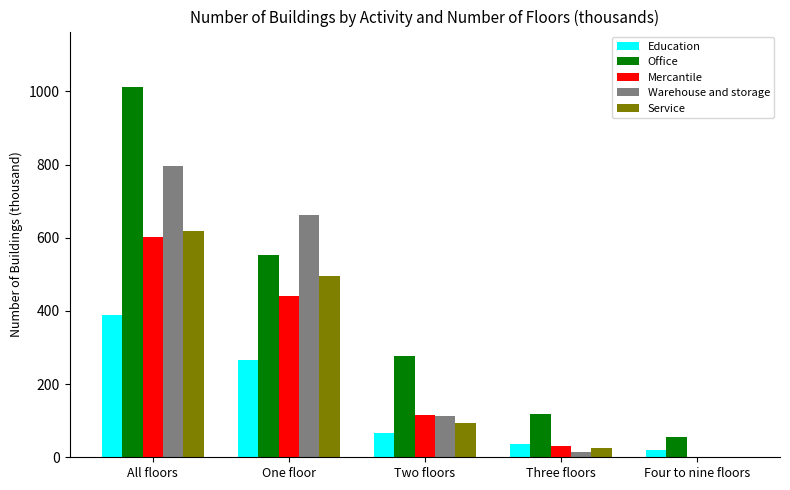

Is the value of Warehouse and storage at Four to nine floors greater than the value of Service at All floors?

No